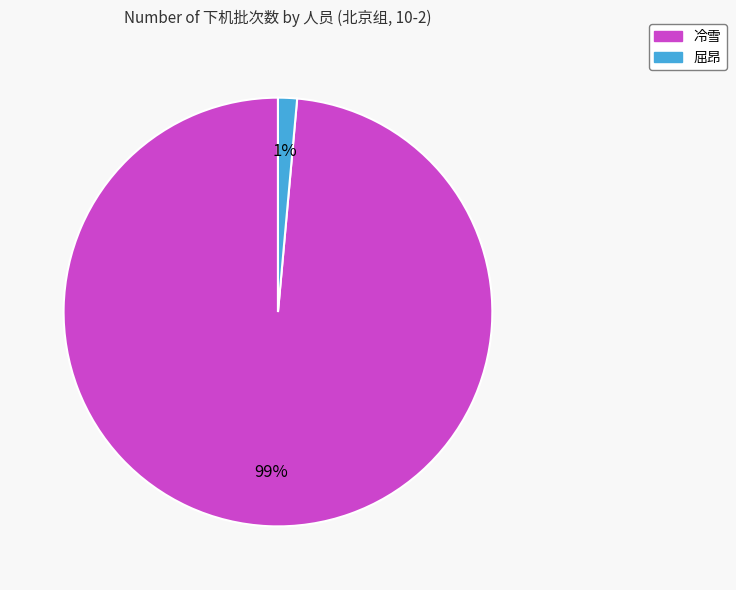

To the nearest percent, what is the combined percentage of 屈昂 and 冷雪?

100%